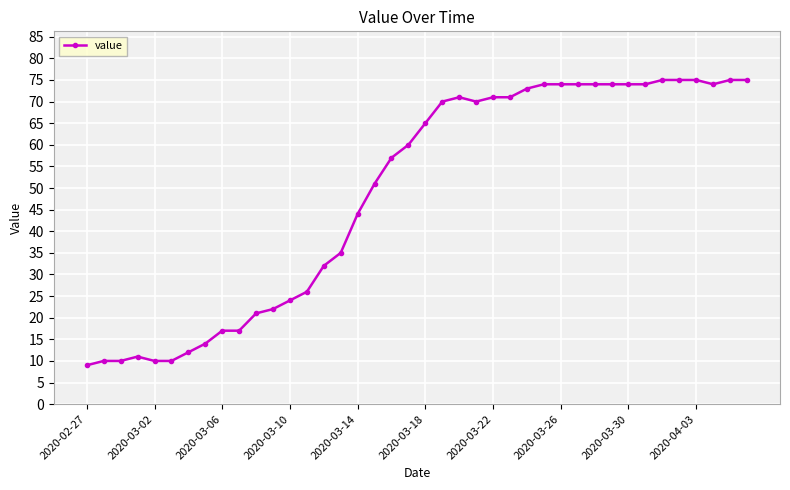

What is the difference between the maximum and minimum values?

66